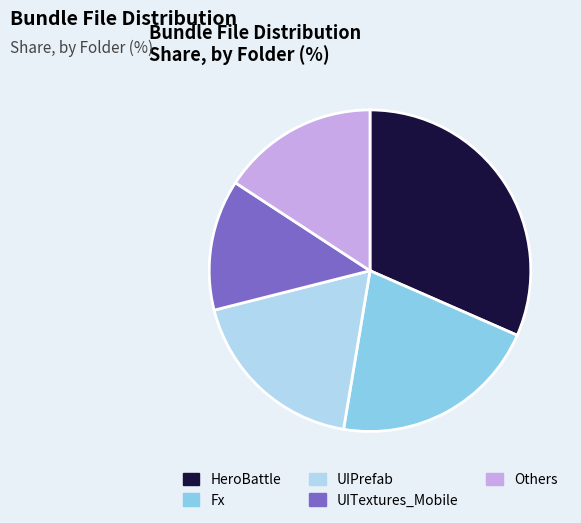

How many segments does this pie chart have?

5